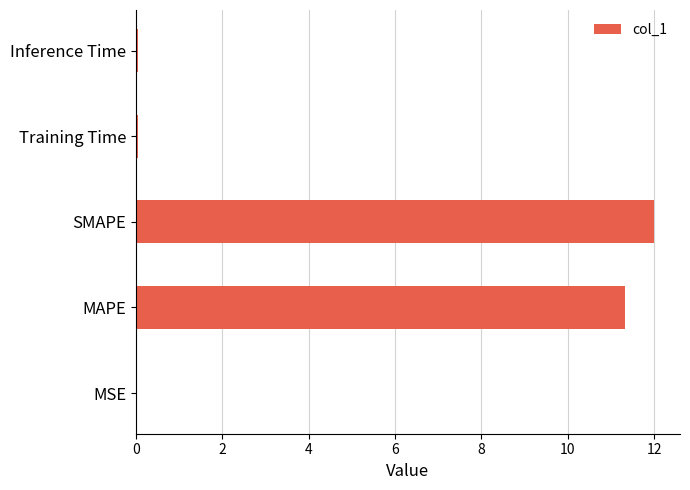

What is the greatest value displayed?

12.0